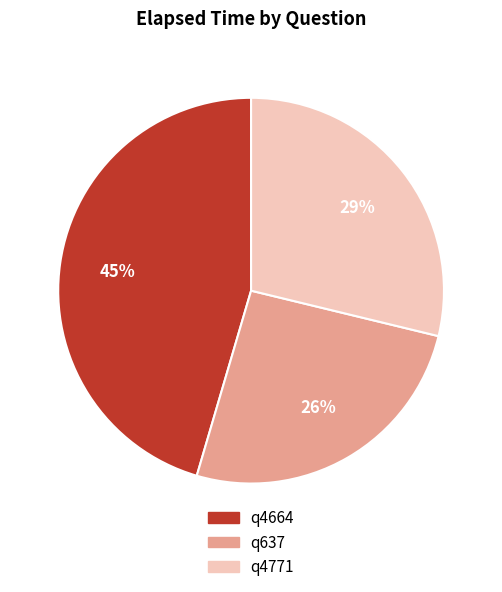

Is the sum of q4771 and q637 greater than half?

Yes